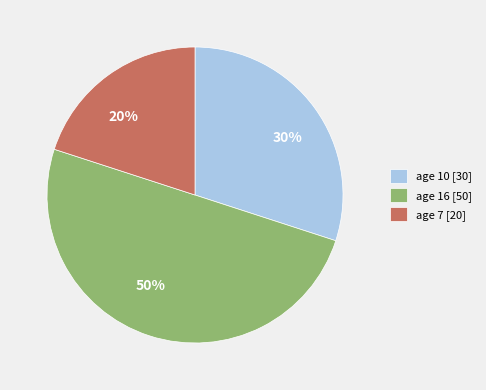

Between age 7 [20] and age 10 [30], which is larger?

age 10 [30]